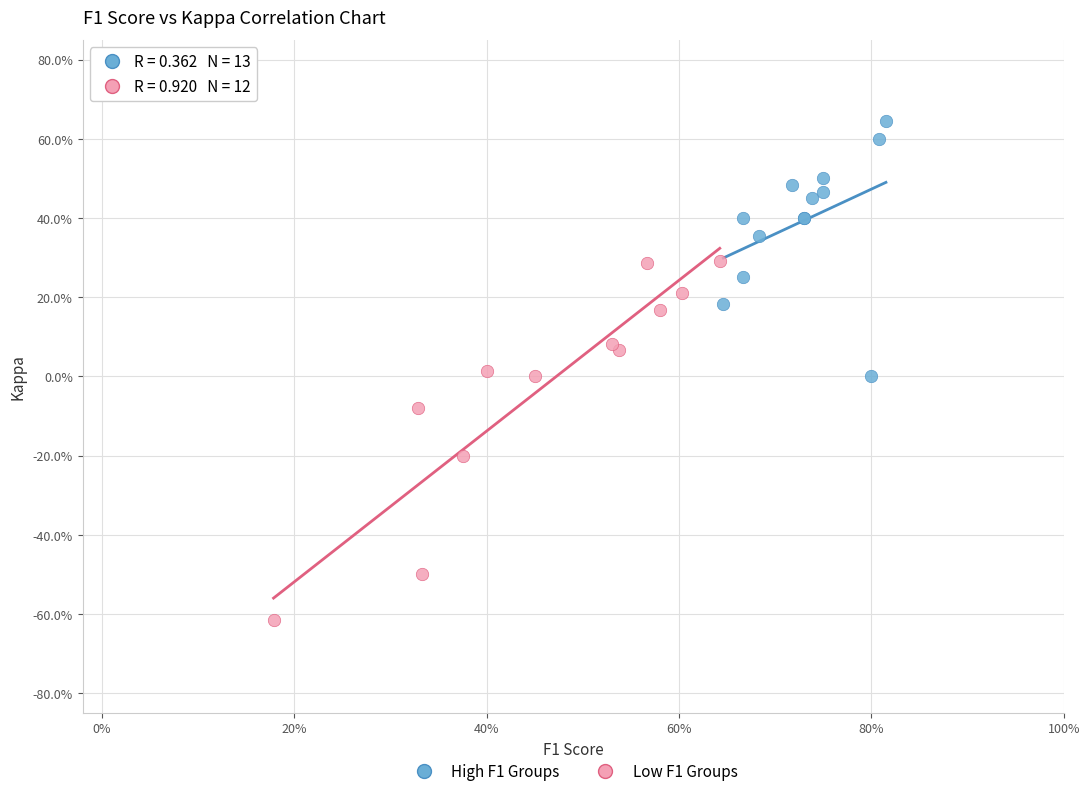

What are all the series names shown in the legend?

High F1 Groups, Low F1 Groups